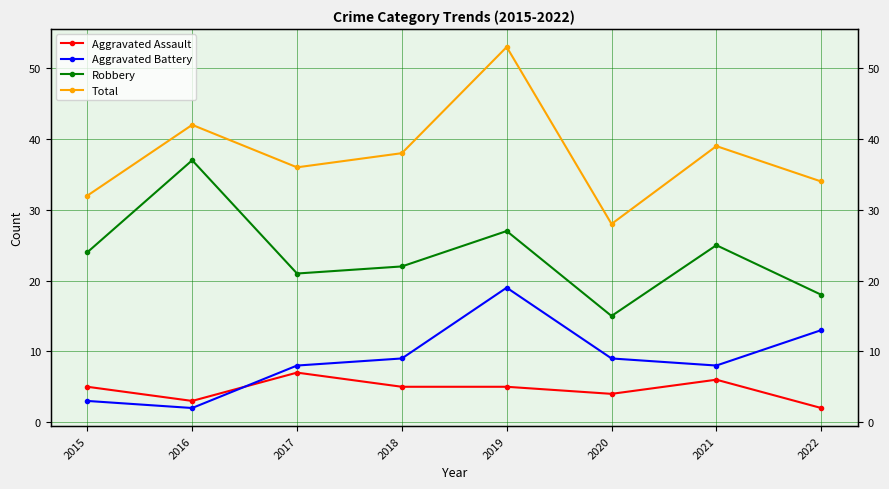

Reading right to left, transcribe all the data shown in this chart.

Aggravated Assault: 2	6	4	5	5	7	3	5
Aggravated Battery: 13	8	9	19	9	8	2	3
Robbery: 18	25	15	27	22	21	37	24
Total: 34	39	28	53	38	36	42	32